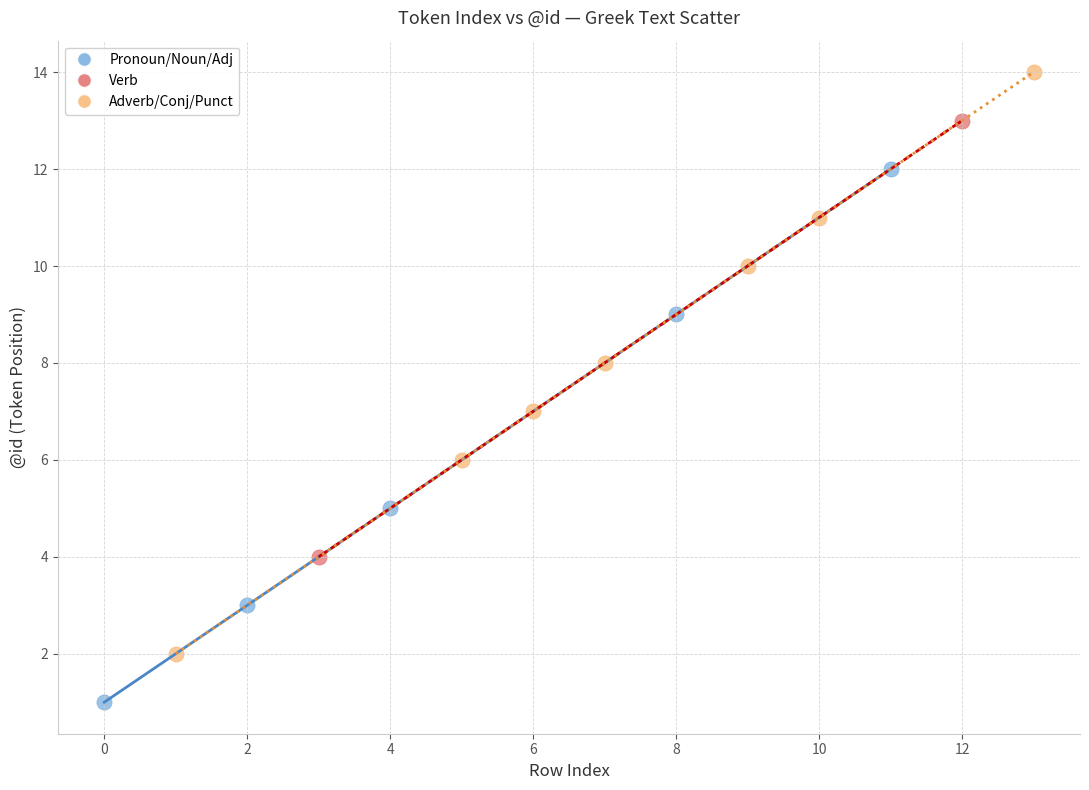

Which series contains the highest Y value?

Adverb/Conj/Punct